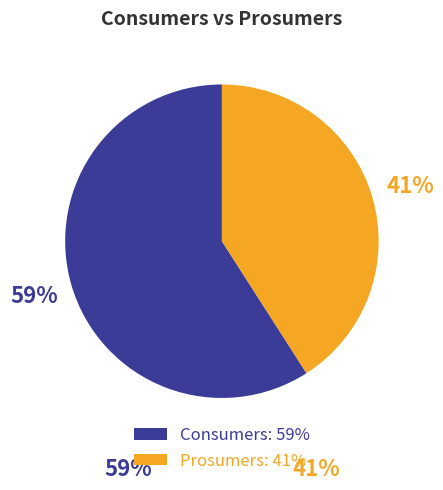

Which slice is the smallest?

Prosumers